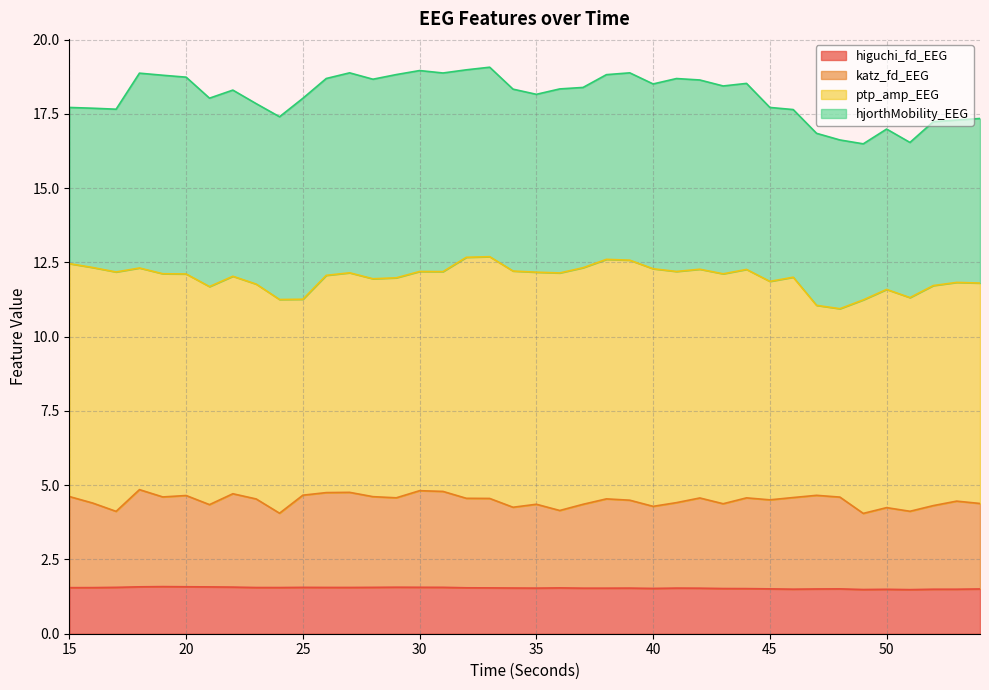

At how many categories does at least one series exceed 1?

40